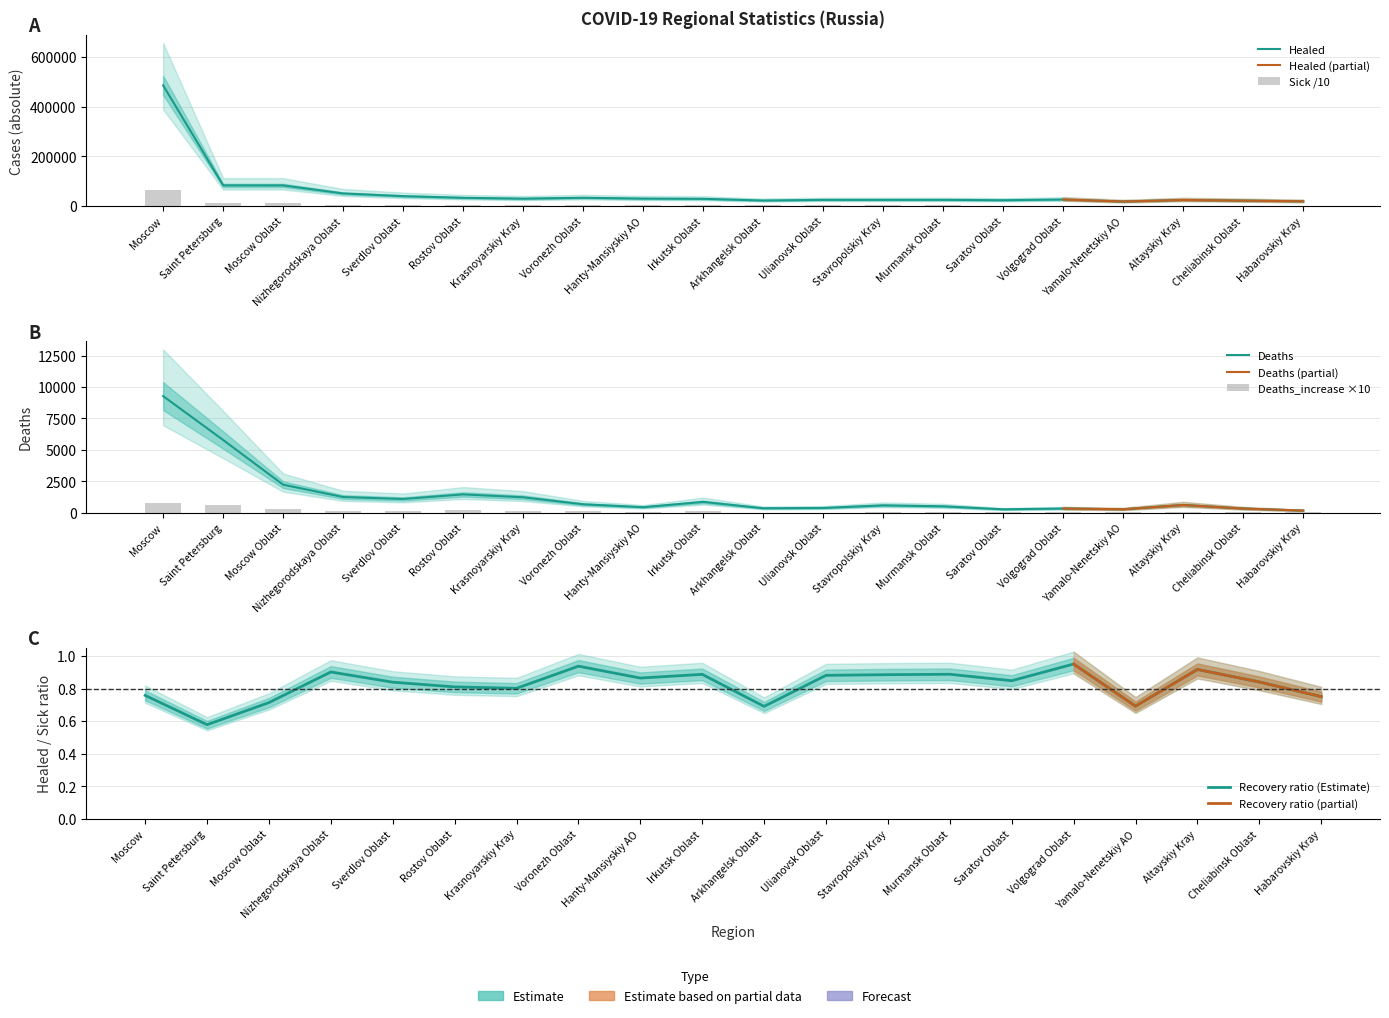

Which series has the largest range (max minus min)?

Healed